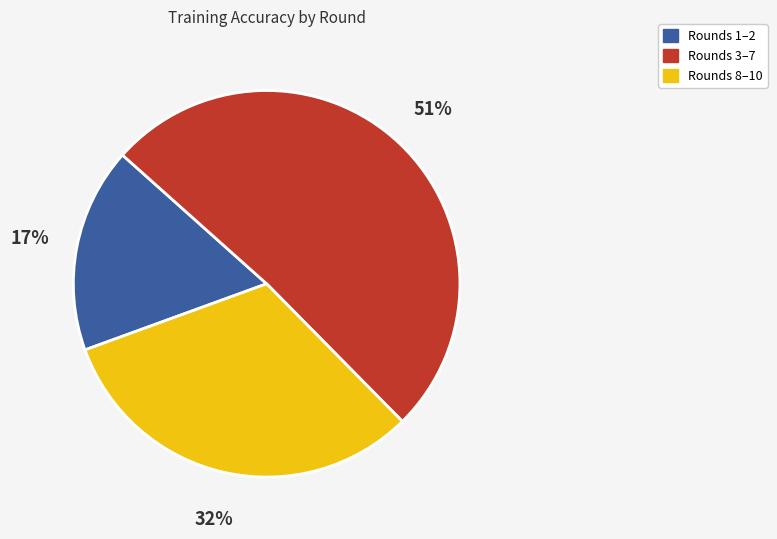

To the nearest percent, what is the average slice percentage?

33%